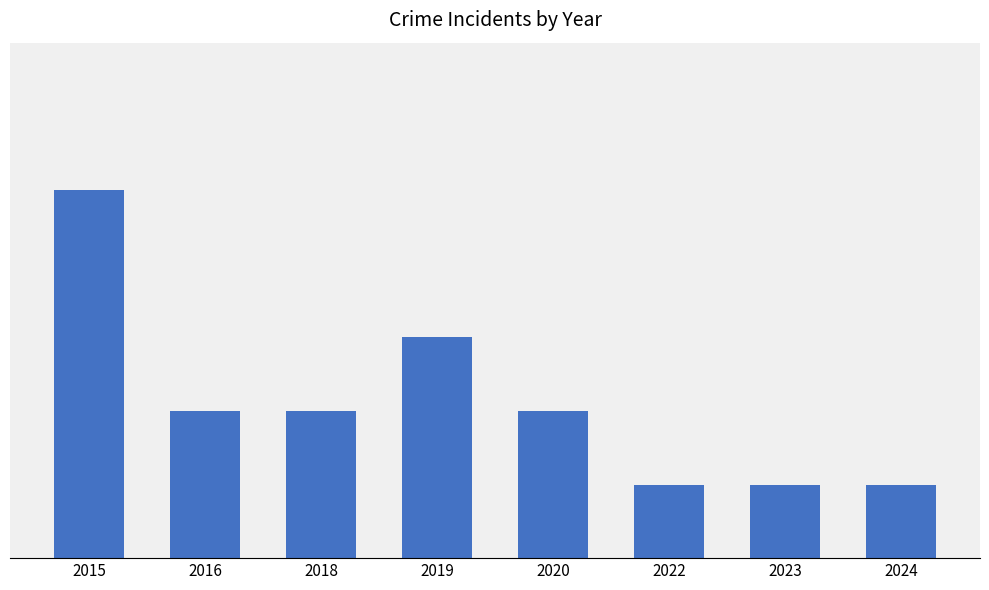

Which label corresponds to the largest value in the chart?

2015